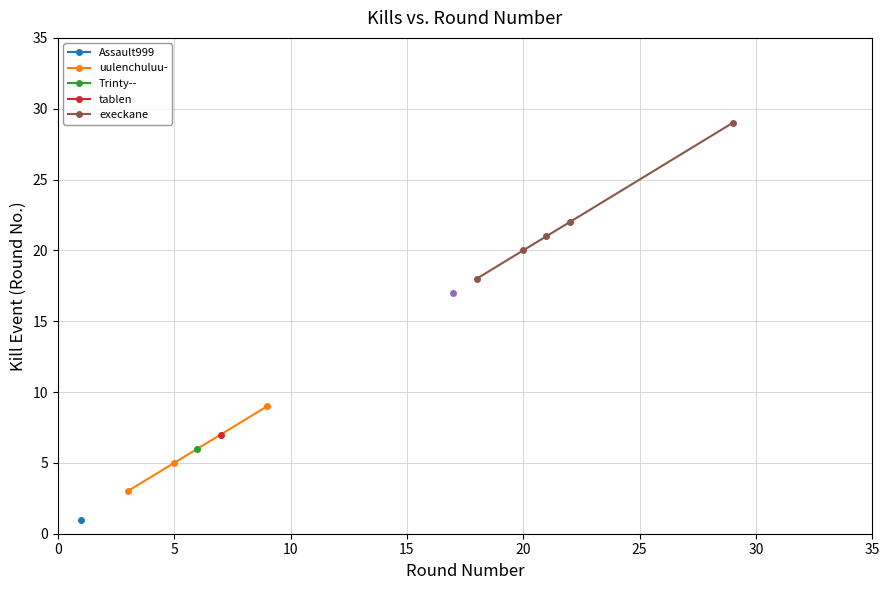

Which has a higher value, 10 or 2?

10